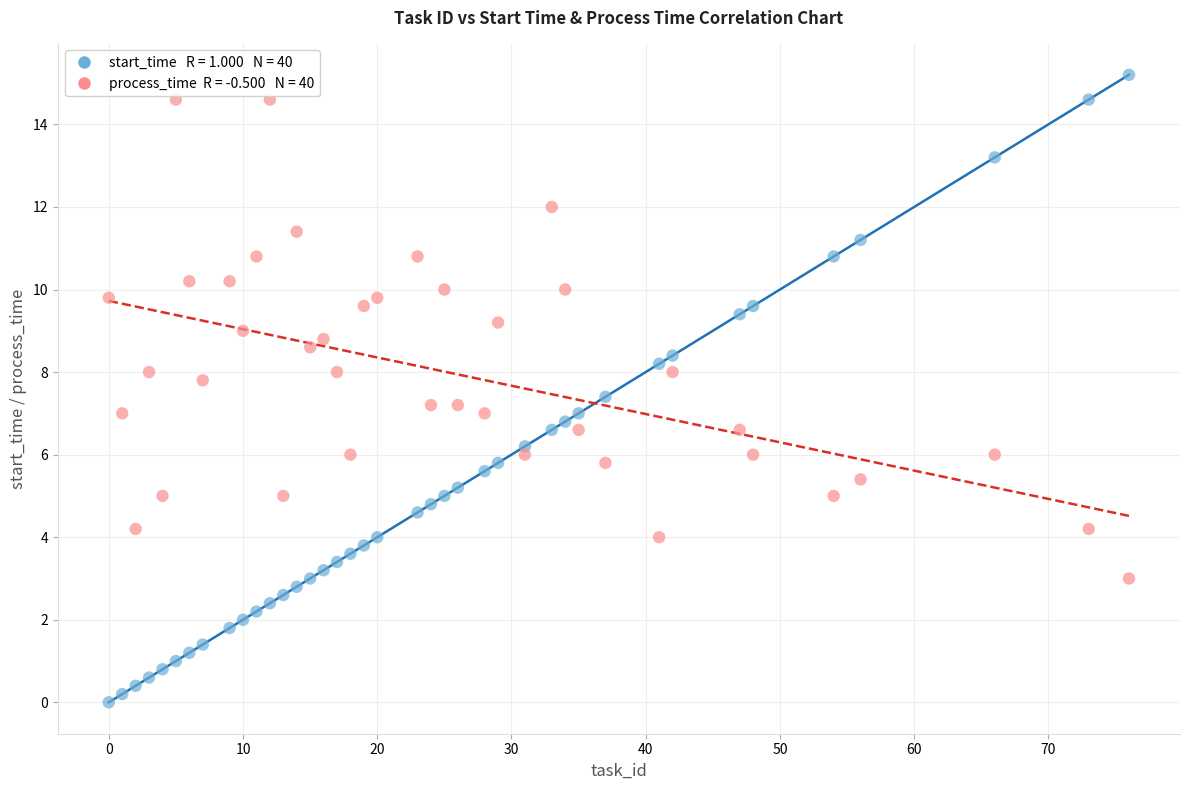

Across all data points, what is the range of Y values (max minus min)?

15.2